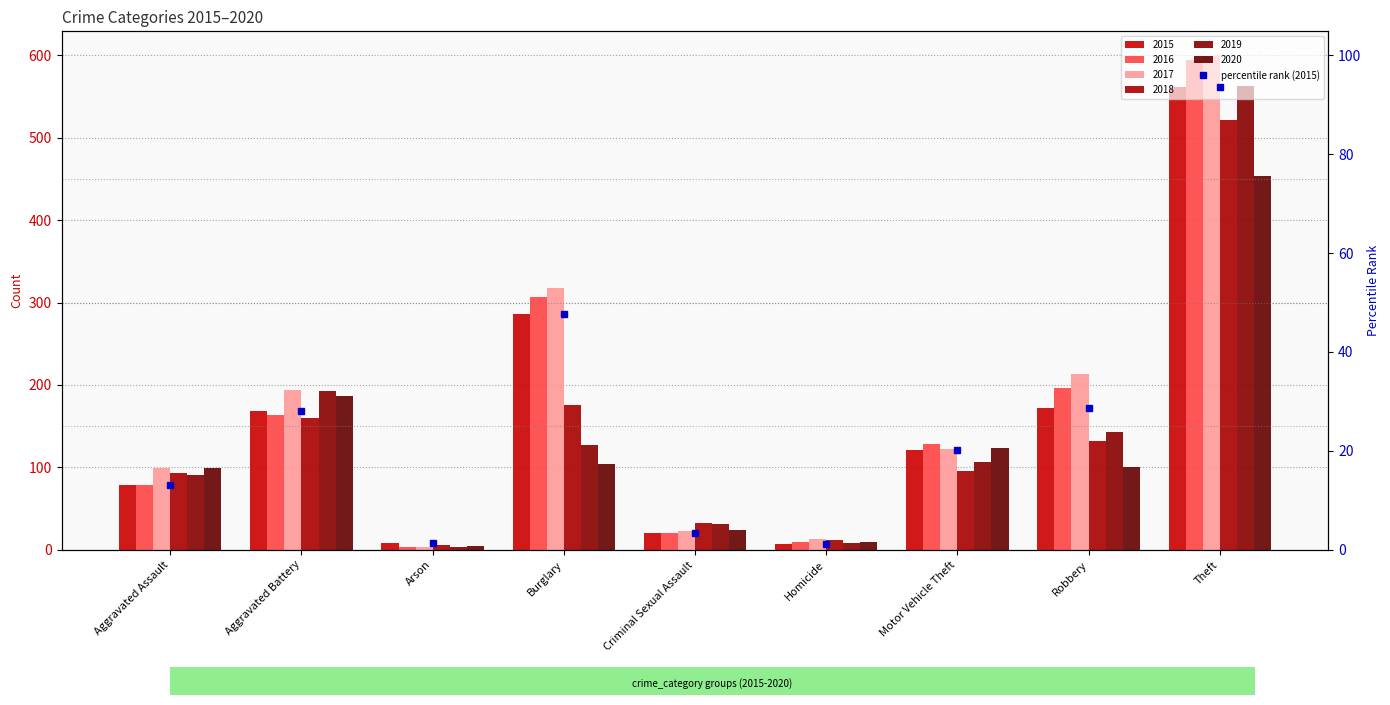

What is the value of the 7th bar from the left?

20.2